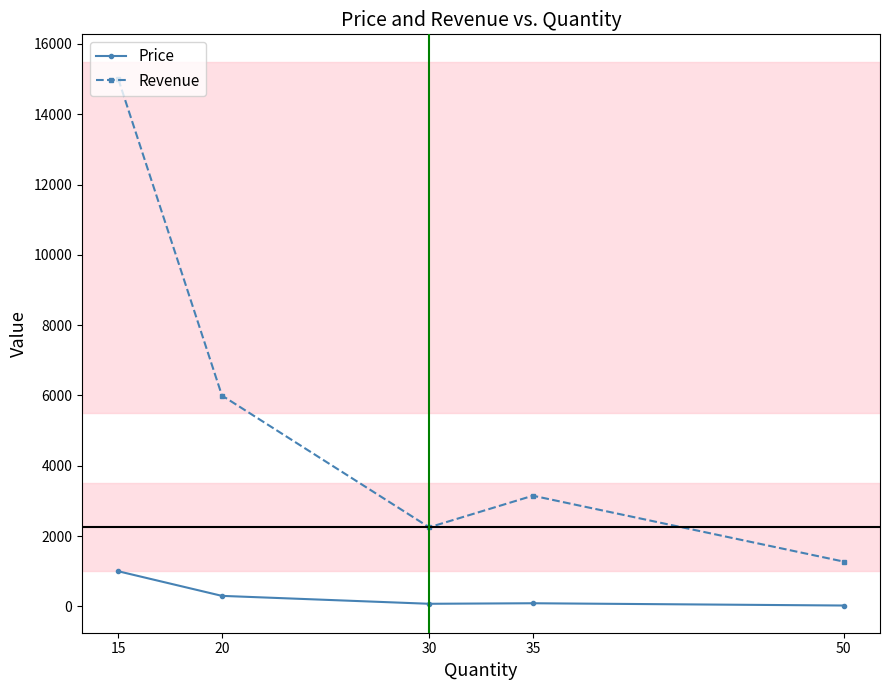

How many lines are shown in the chart?

2